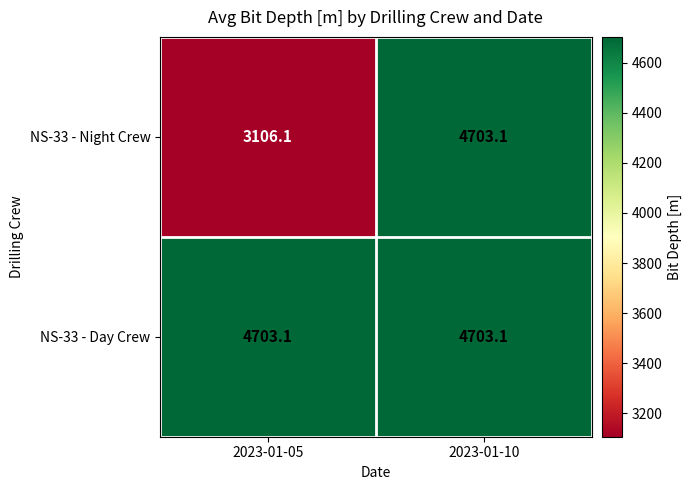

Which series has the largest total across all categories?

NS-33 - Day Crew